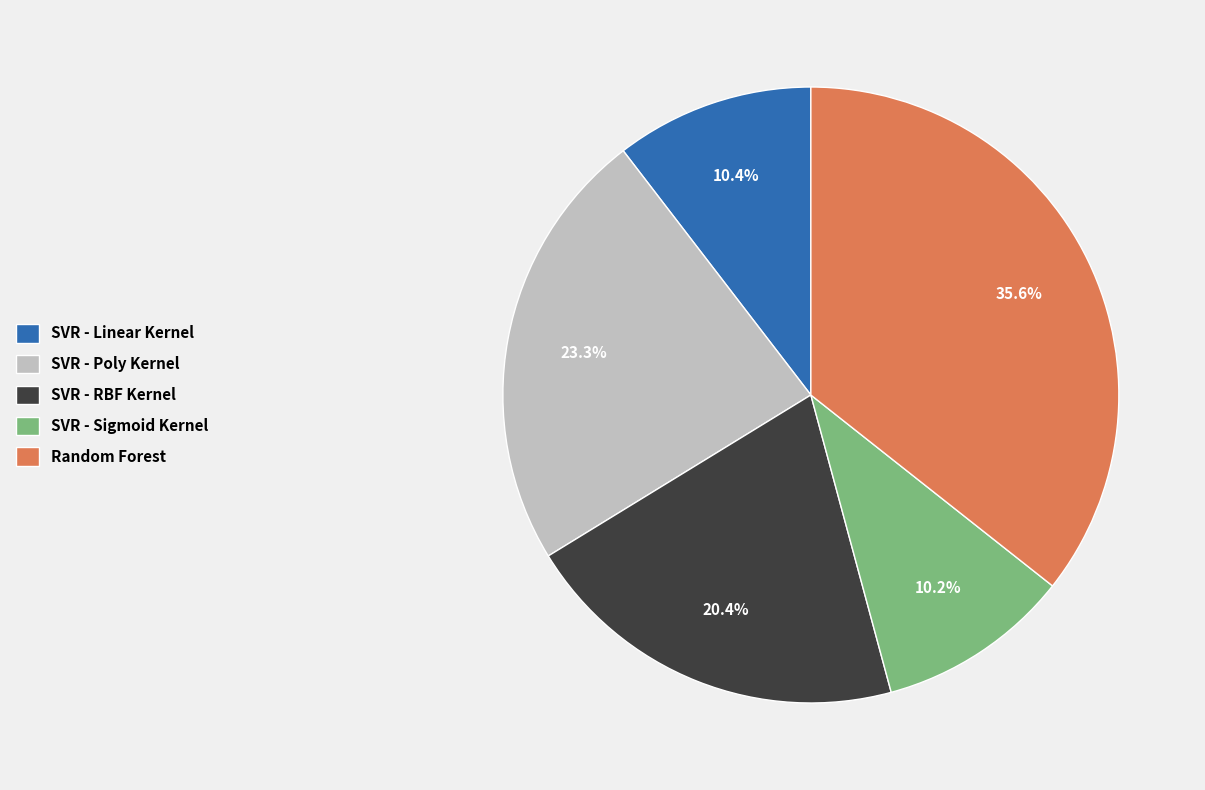

To the nearest percent, what is the combined percentage of SVR - Linear Kernel and Random Forest?

46%